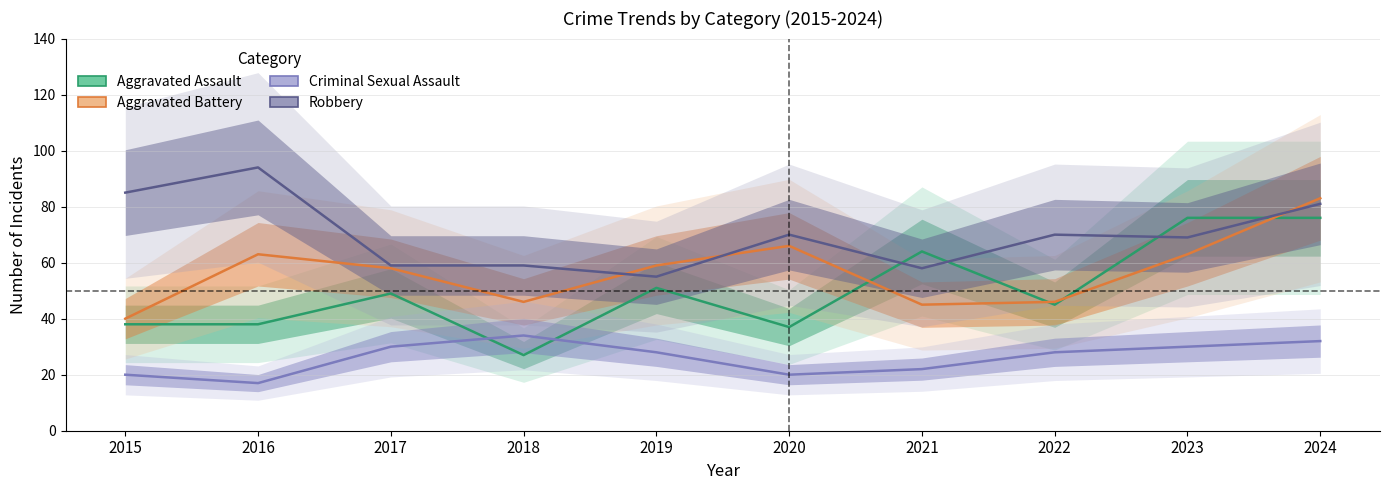

Reading left to right, extract all data points from this chart.

Aggravated Assault: 2015=38	2016=38	2017=49	2018=27	2019=51	2020=37	2021=64	2022=45	2023=76	2024=76
Aggravated Battery: 2015=40	2016=63	2017=58	2018=46	2019=59	2020=66	2021=45	2022=46	2023=63	2024=83
Criminal Sexual Assault: 2015=20	2016=17	2017=30	2018=34	2019=28	2020=20	2021=22	2022=28	2023=30	2024=32
Robbery: 2015=85	2016=94	2017=59	2018=59	2019=55	2020=70	2021=58	2022=70	2023=69	2024=81